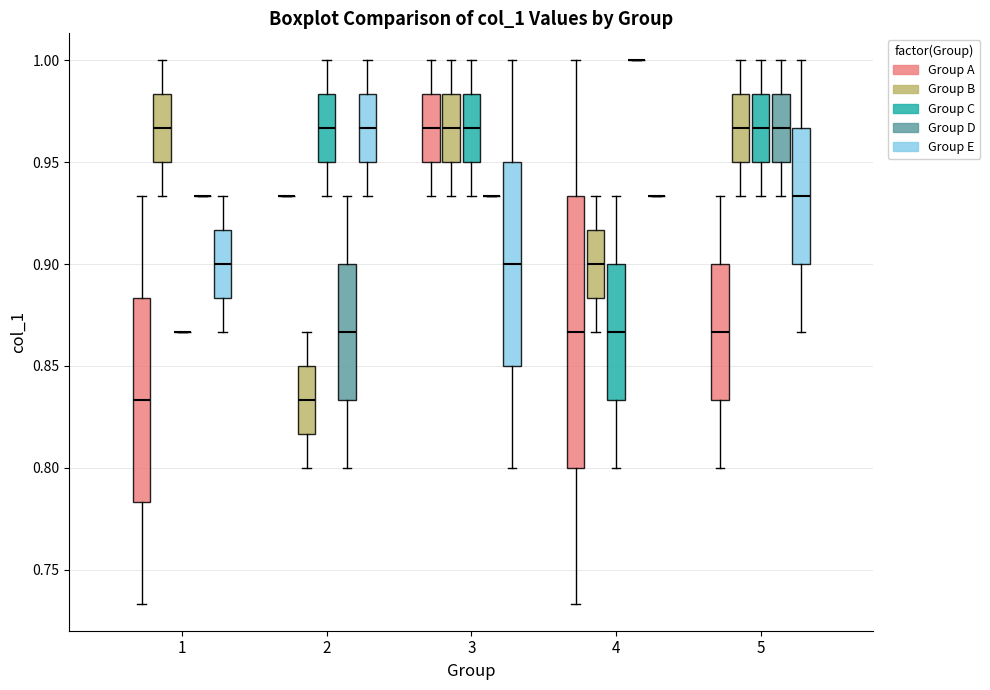

Reading left to right, transcribe this box plot: for each box, give where its median line is, the range the box spans, and where its two whiskers end, as read against the y-axis. The values are not printed on the chart, so give them approximately, as read against the axis.

1 (Group A): median 0.835, box 0.785 to 0.885, whiskers 0.735 to 0.935
1 (Group B): median 0.965, box 0.950 to 0.985, whiskers 0.935 to 1.000
1 (Group C): box collapsed to a line at 0.865, whiskers 0.865 to 0.865
1 (Group D): box collapsed to a line at 0.935, whiskers 0.935 to 0.935
1 (Group E): median 0.900, box 0.885 to 0.915, whiskers 0.865 to 0.935
2 (Group A): box collapsed to a line at 0.935, whiskers 0.935 to 0.935
2 (Group B): median 0.835, box 0.815 to 0.850, whiskers 0.800 to 0.865
2 (Group C): median 0.965, box 0.950 to 0.985, whiskers 0.935 to 1.000
2 (Group D): median 0.865, box 0.835 to 0.900, whiskers 0.800 to 0.935
2 (Group E): median 0.965, box 0.950 to 0.985, whiskers 0.935 to 1.000
3 (Group A): median 0.965, box 0.950 to 0.985, whiskers 0.935 to 1.000
3 (Group B): median 0.965, box 0.950 to 0.985, whiskers 0.935 to 1.000
3 (Group C): median 0.965, box 0.950 to 0.985, whiskers 0.935 to 1.000
3 (Group D): box collapsed to a line at 0.935, whiskers 0.935 to 0.935
3 (Group E): median 0.900, box 0.850 to 0.950, whiskers 0.800 to 1.000
4 (Group A): median 0.865, box 0.800 to 0.935, whiskers 0.735 to 1.000
4 (Group B): median 0.900, box 0.885 to 0.915, whiskers 0.865 to 0.935
4 (Group C): median 0.865, box 0.835 to 0.900, whiskers 0.800 to 0.935
4 (Group D): box collapsed to a line at 1.000, whiskers 1.000 to 1.000
4 (Group E): box collapsed to a line at 0.935, whiskers 0.935 to 0.935
5 (Group A): median 0.865, box 0.835 to 0.900, whiskers 0.800 to 0.935
5 (Group B): median 0.965, box 0.950 to 0.985, whiskers 0.935 to 1.000
5 (Group C): median 0.965, box 0.950 to 0.985, whiskers 0.935 to 1.000
5 (Group D): median 0.965, box 0.950 to 0.985, whiskers 0.935 to 1.000
5 (Group E): median 0.935, box 0.900 to 0.965, whiskers 0.865 to 1.000